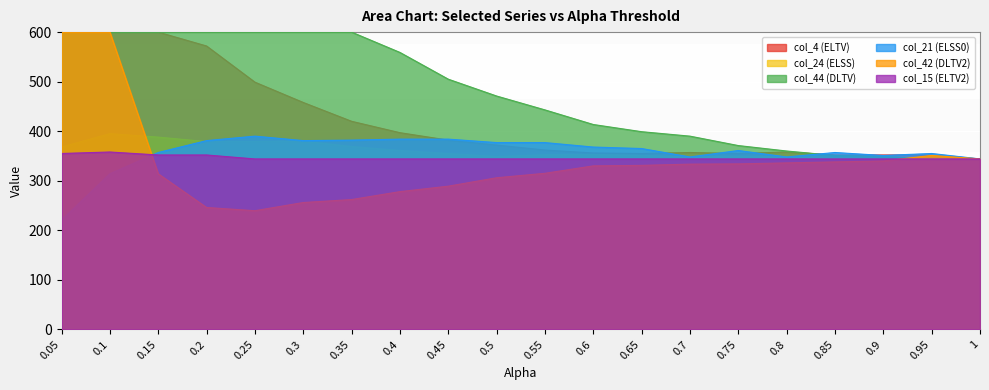

What is the difference between the highest and lowest values at 0.35?

38.0